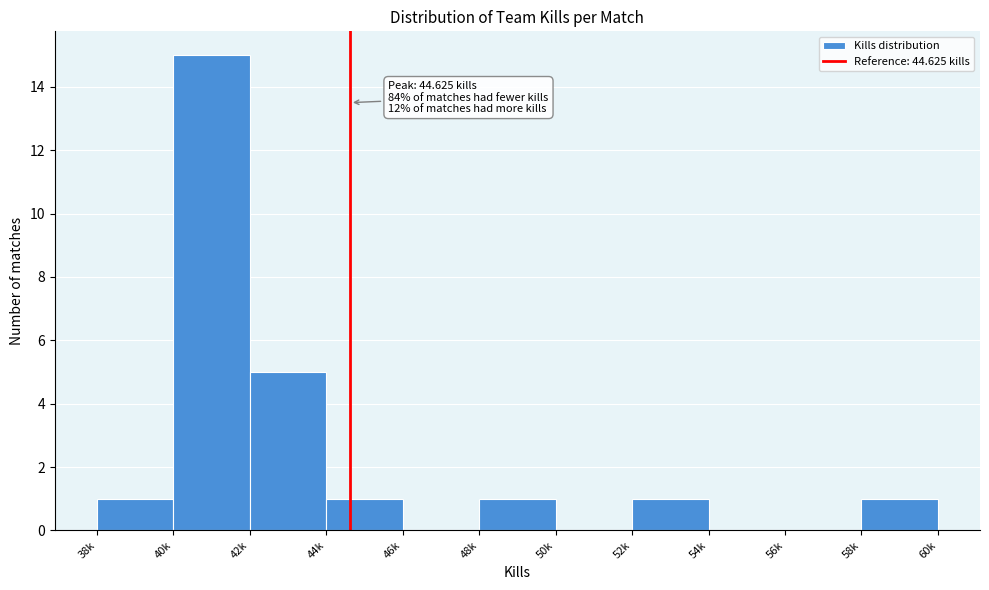

Reading left to right, extract all data points from this chart.

38k=1	40k=15	42k=5	44k=1	46k=0	48k=1	50k=0	52k=1	54k=0	56k=0	58k=1